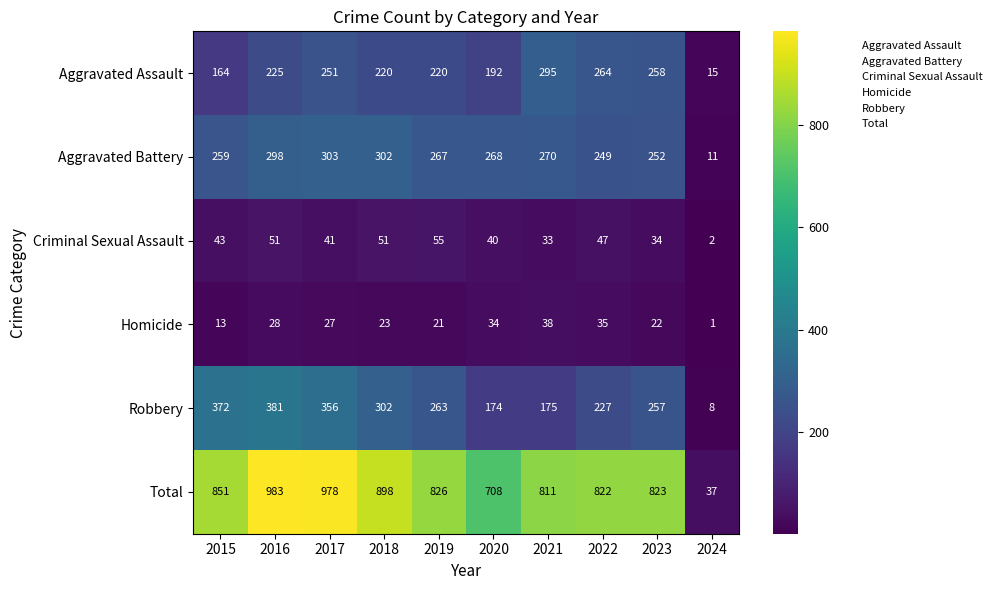

What is the spread (max minus min) of values at 2020?

674